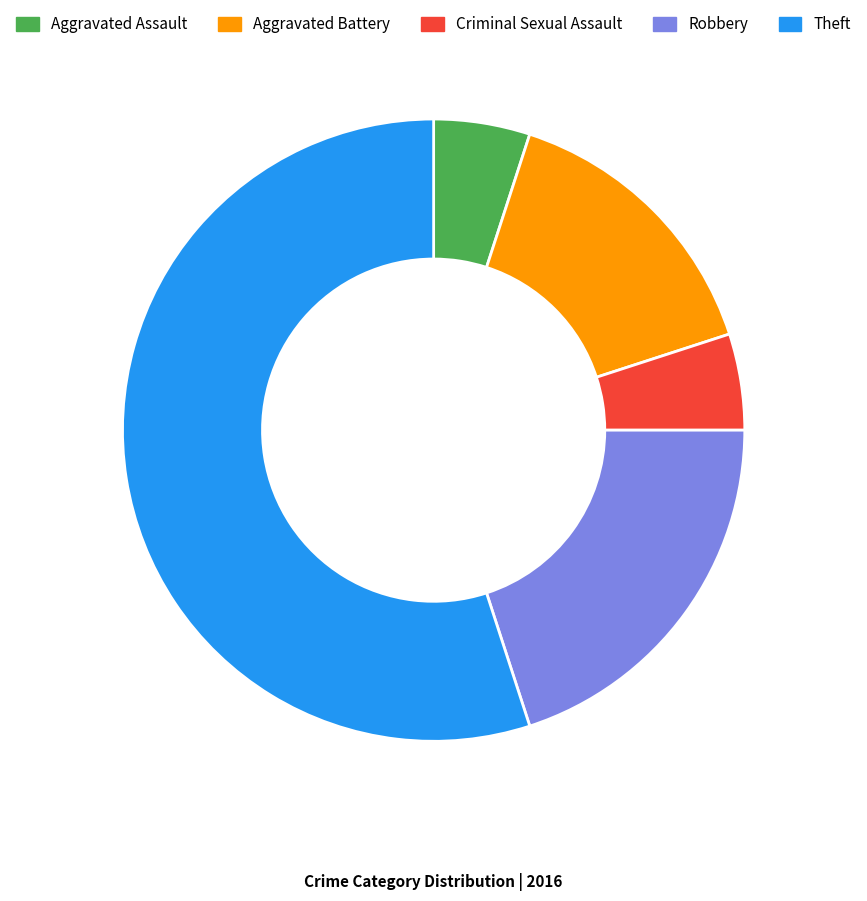

Which category has the biggest portion of the pie?

Theft